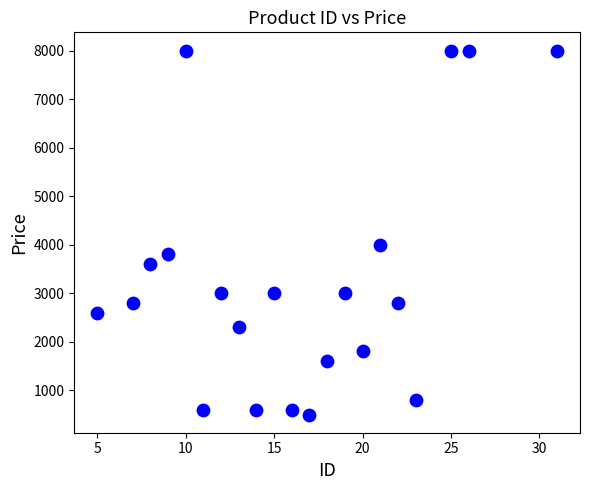

What Y value in the scatter plot is closest to 4251?

3999